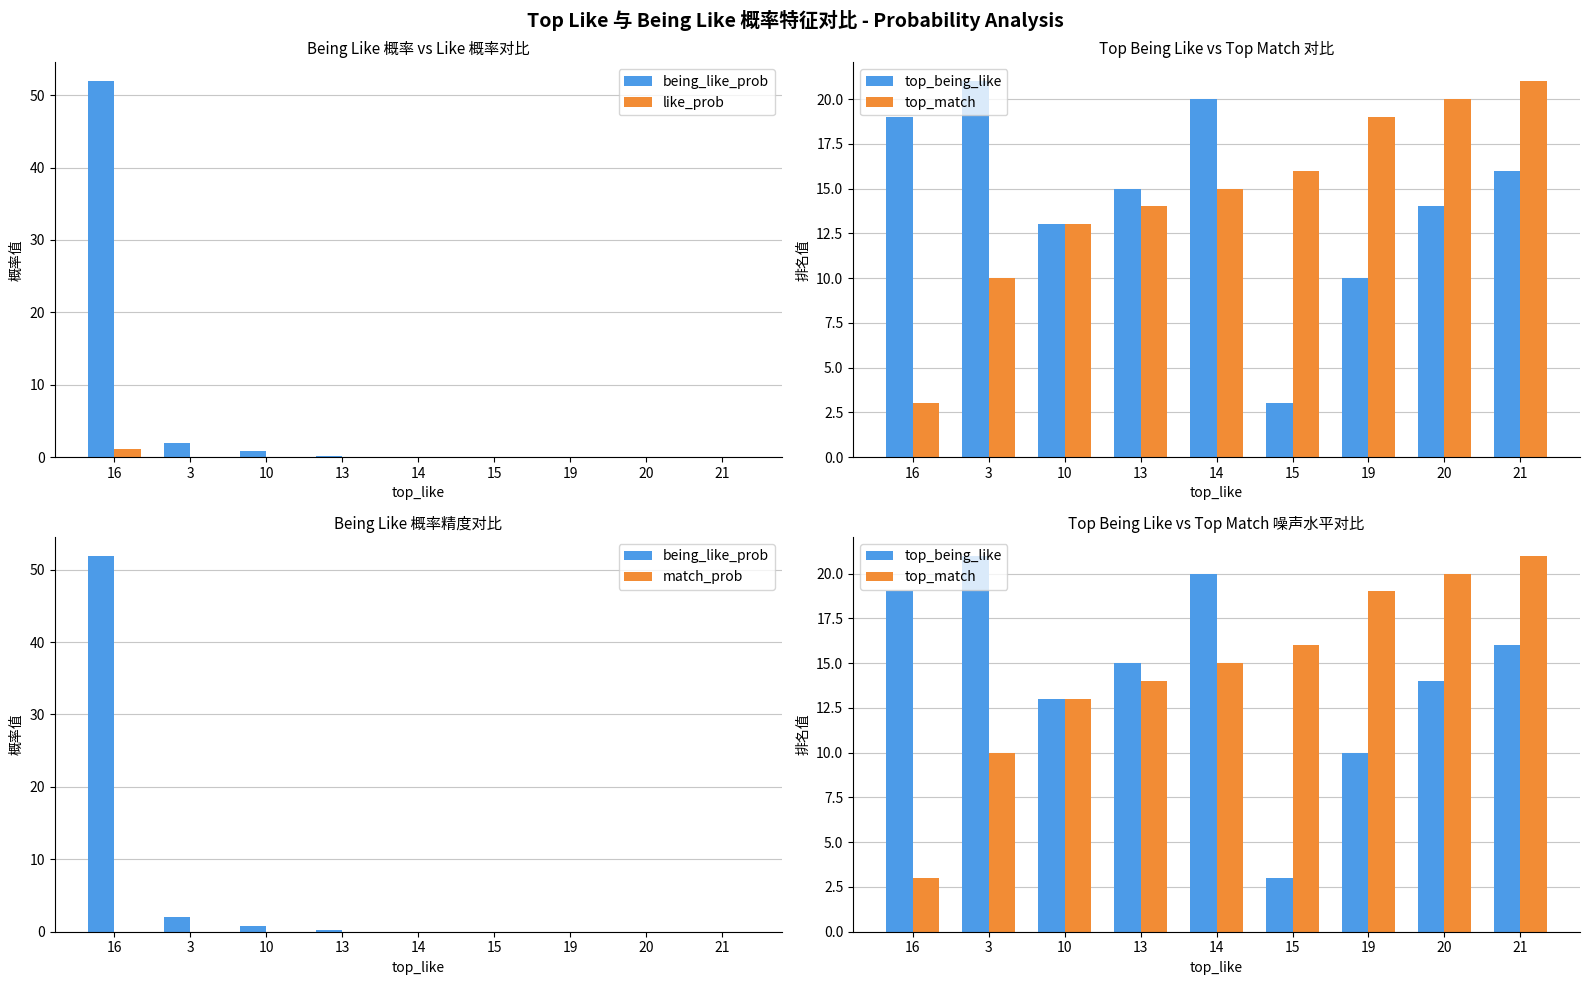

The top_being_like series shows 7.9 at 3. True or false?

False